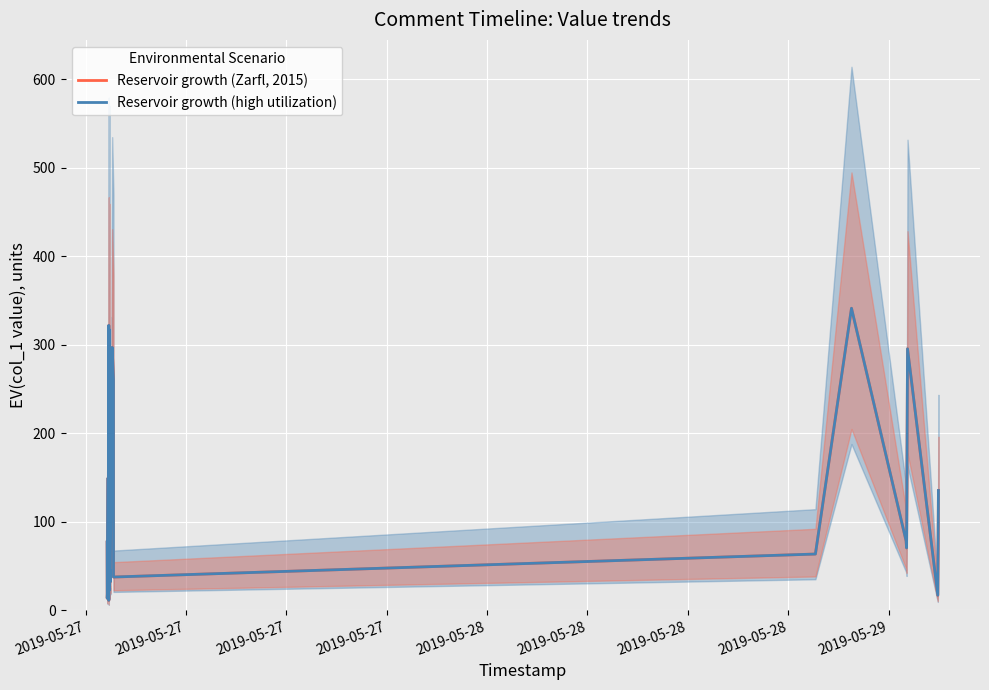

How many data points does each series have?

40